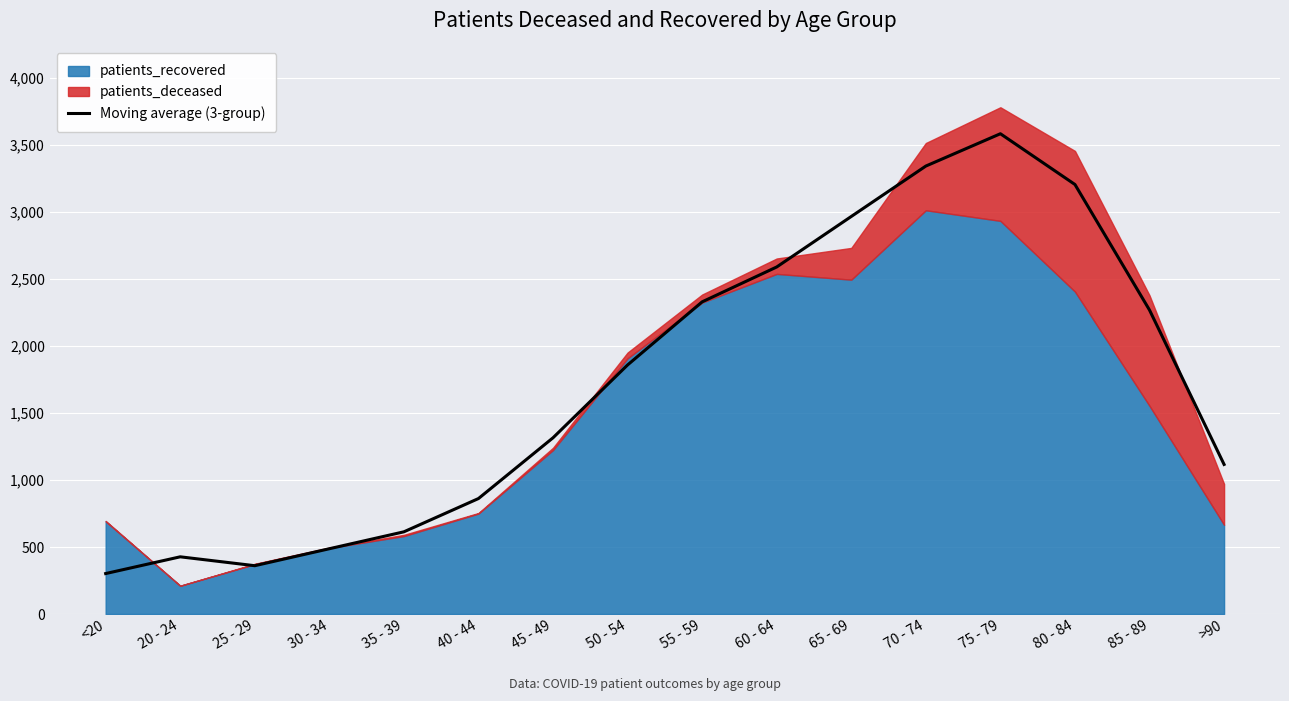

How many interior local valleys (lower than both neighbors) does the data have?

1